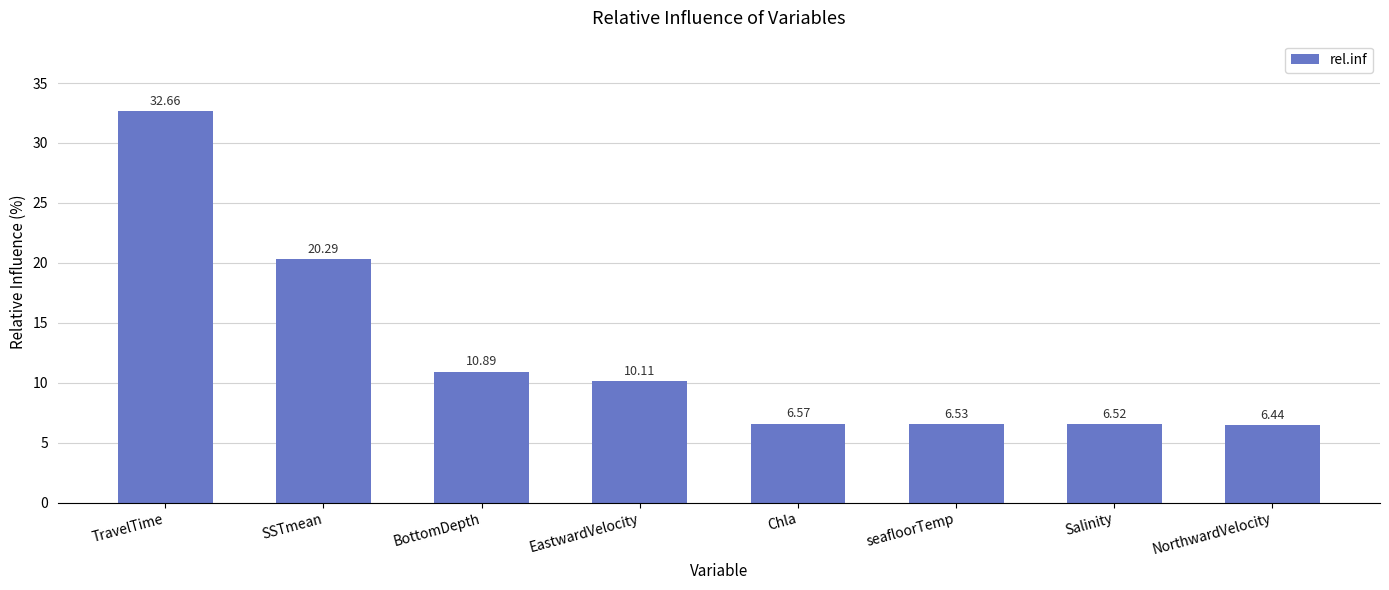

What value does the data have at seafloorTemp?

6.5